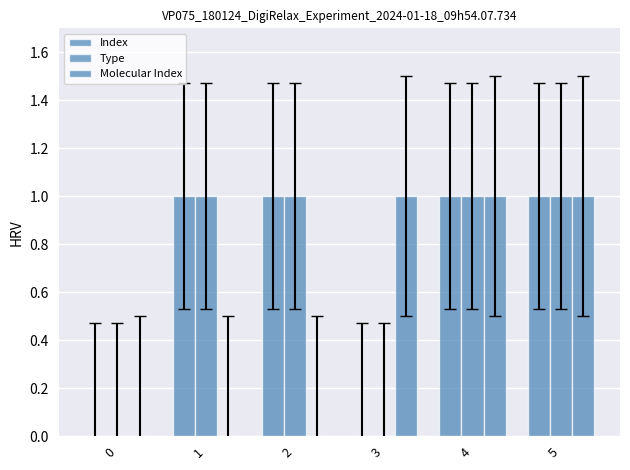

What is the sum of all Molecular Index values?

3